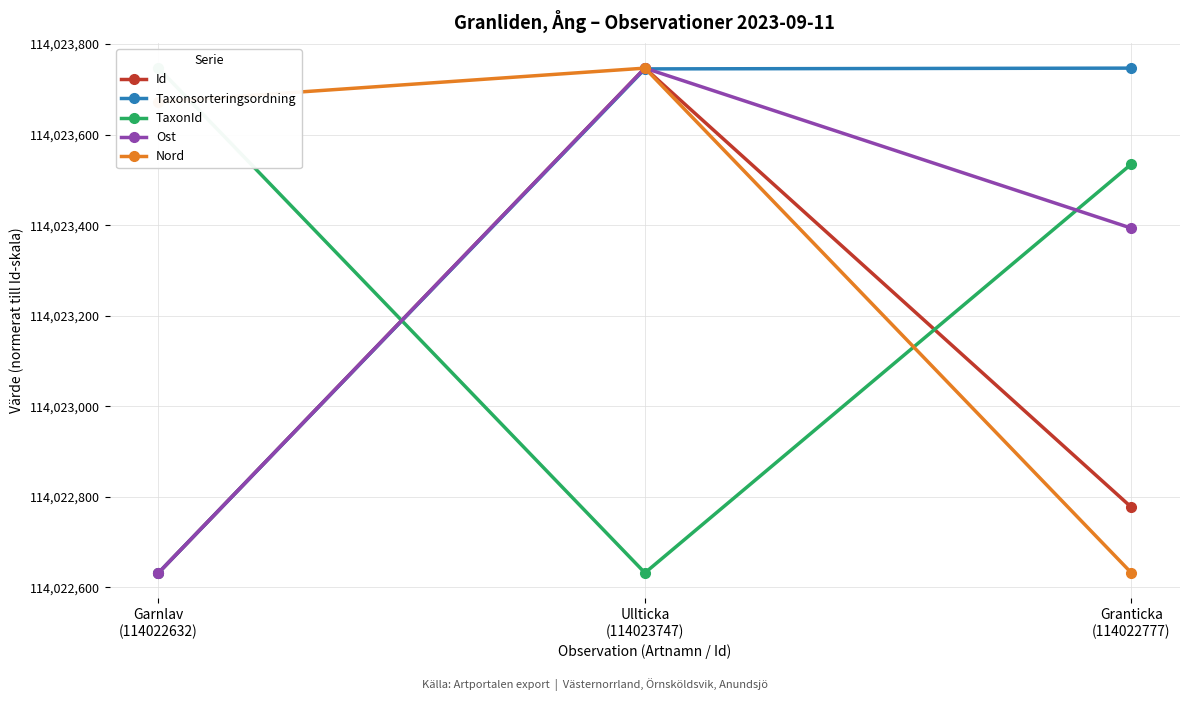

At how many categories does at least one series exceed 114022792?

3